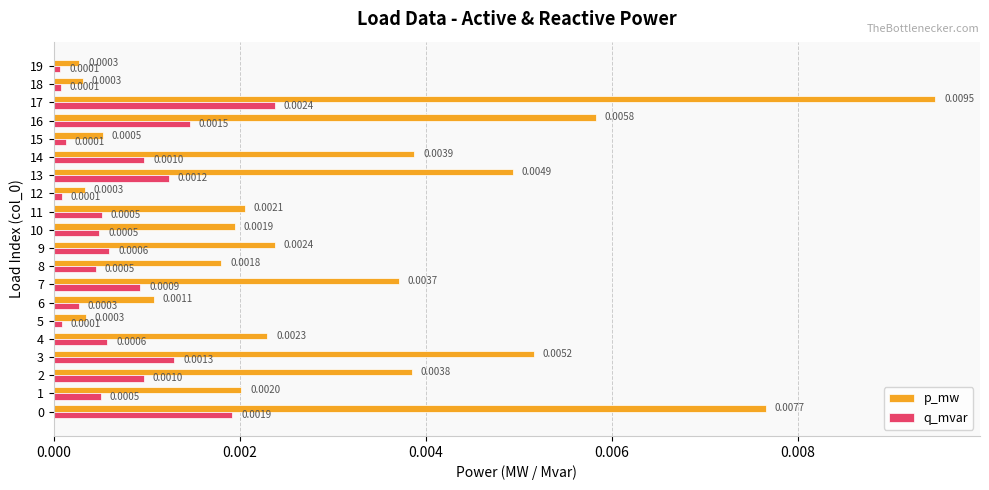

Which series has the largest total across all categories?

p_mw